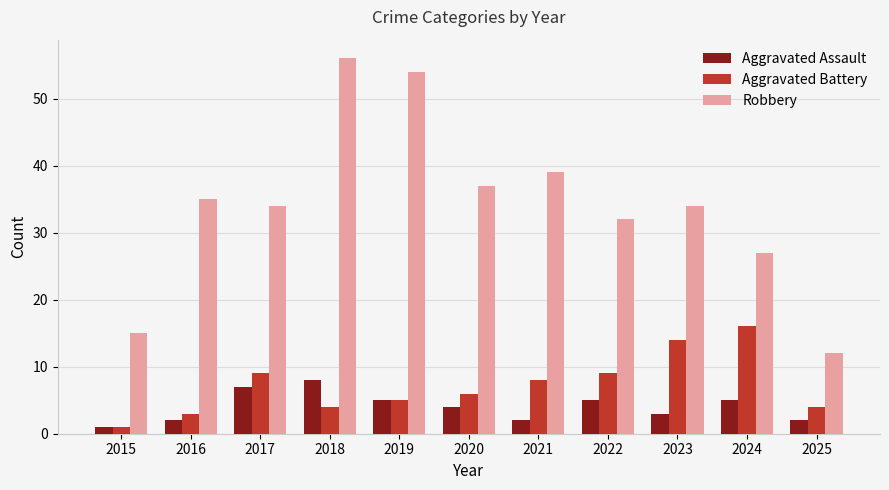

How many bars are there in each group?

3